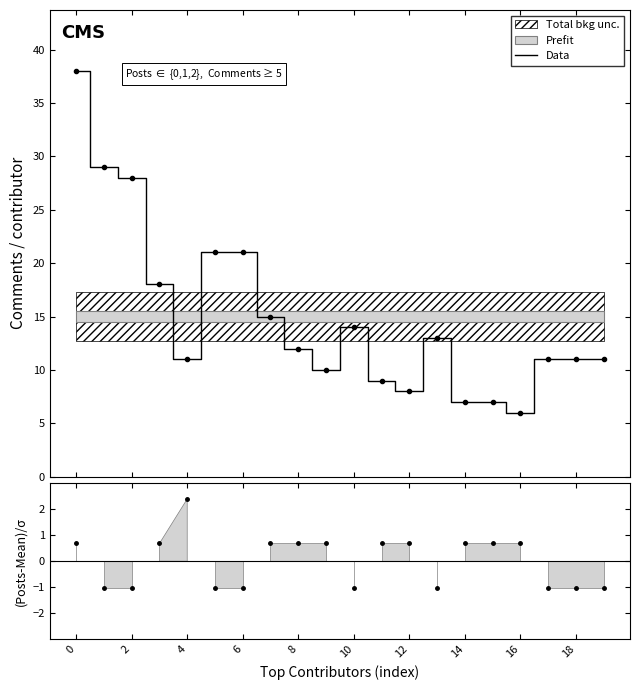

What is the label of the 4th point from the left?

6